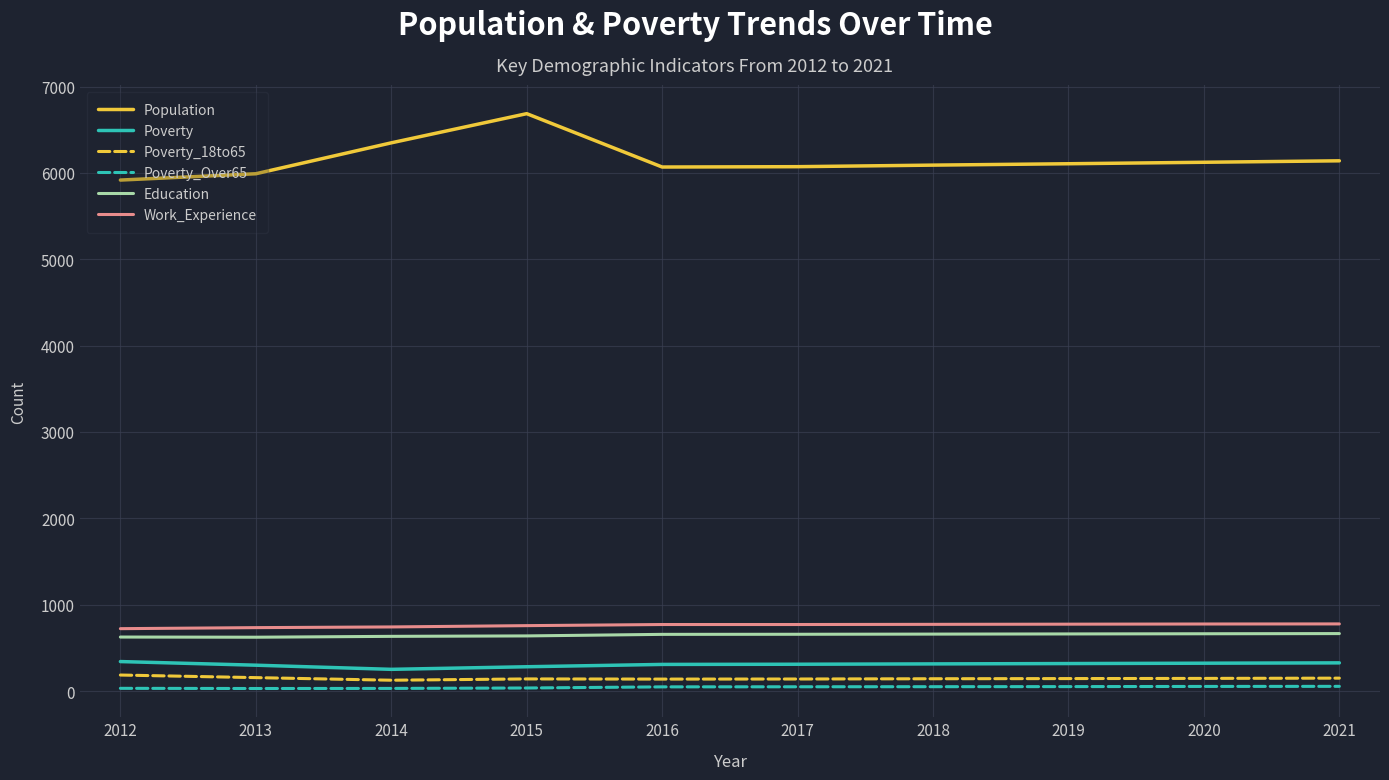

True or false: Population and Poverty_Over65 intersect in this chart.

False